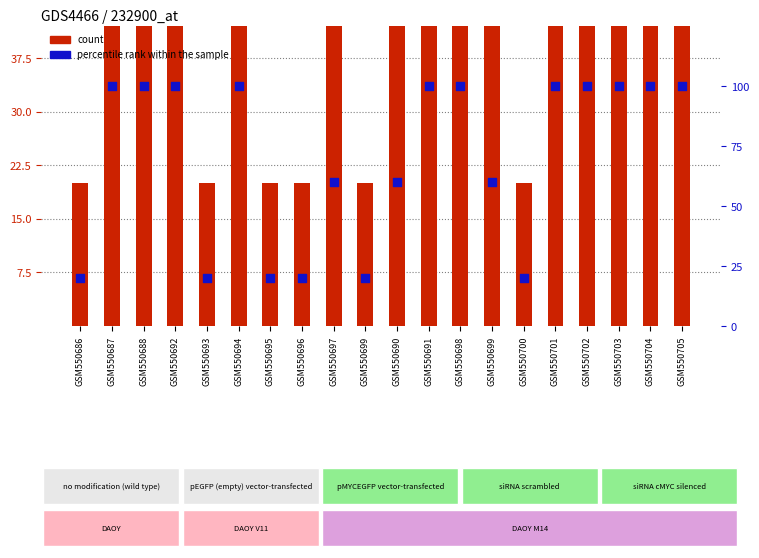

What are all the series names shown in the legend?

count, percentile rank within the sample